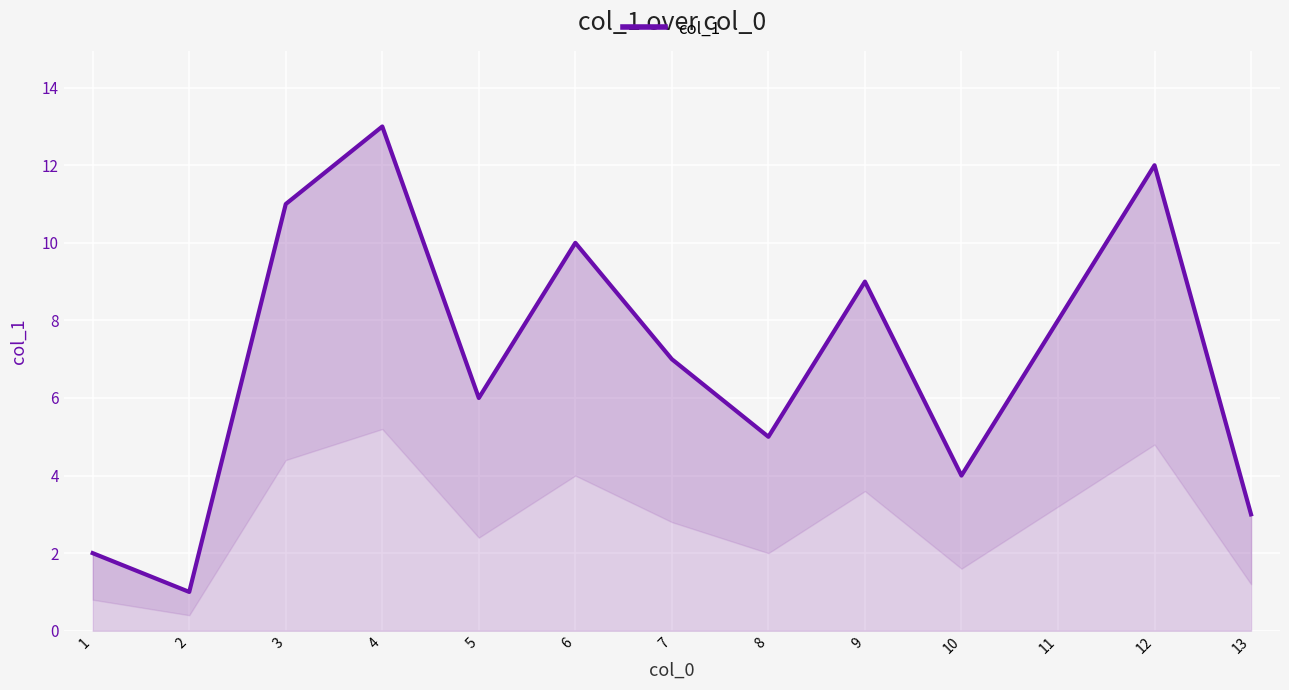

What is the difference between the second highest and second lowest values?

10